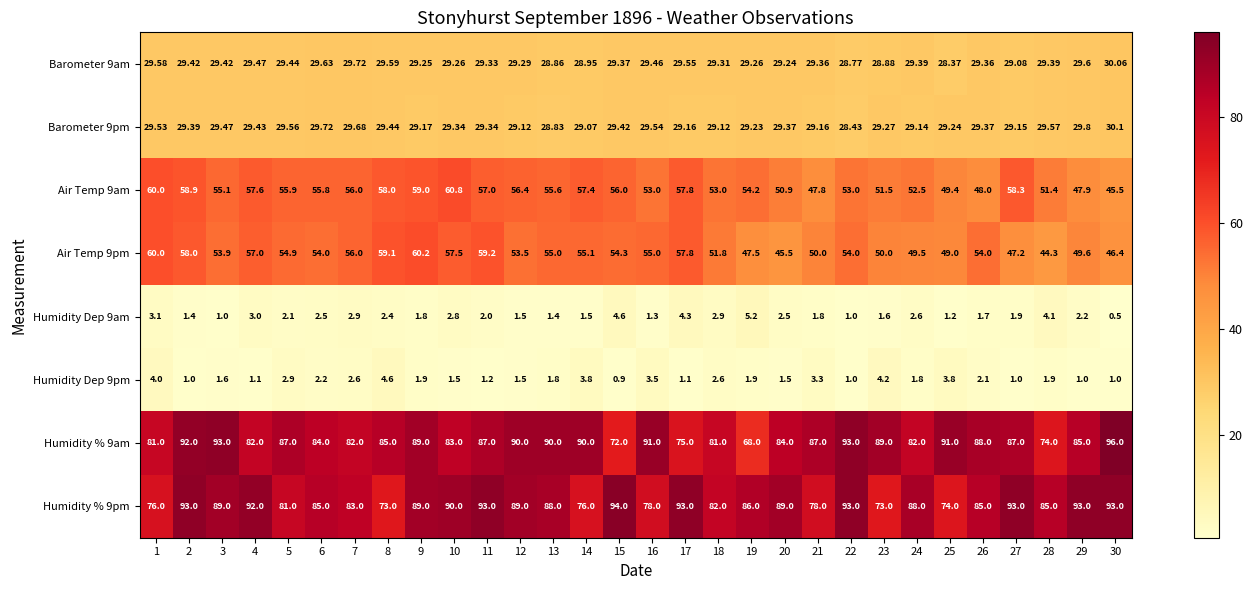

Count the number of categories in the chart.

30